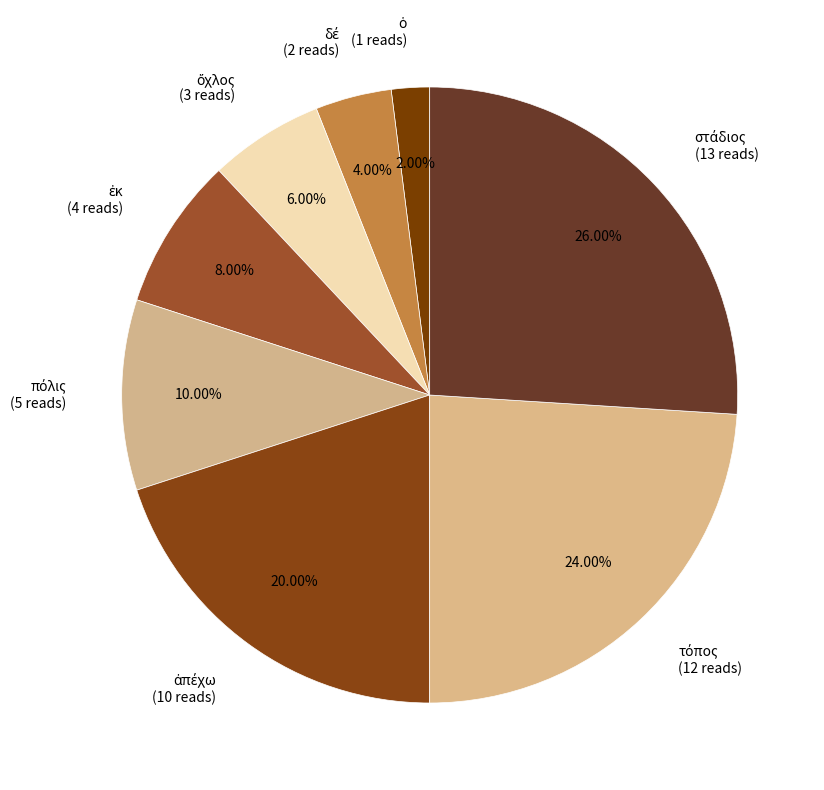

To the nearest percent, what is the average slice percentage?

12%